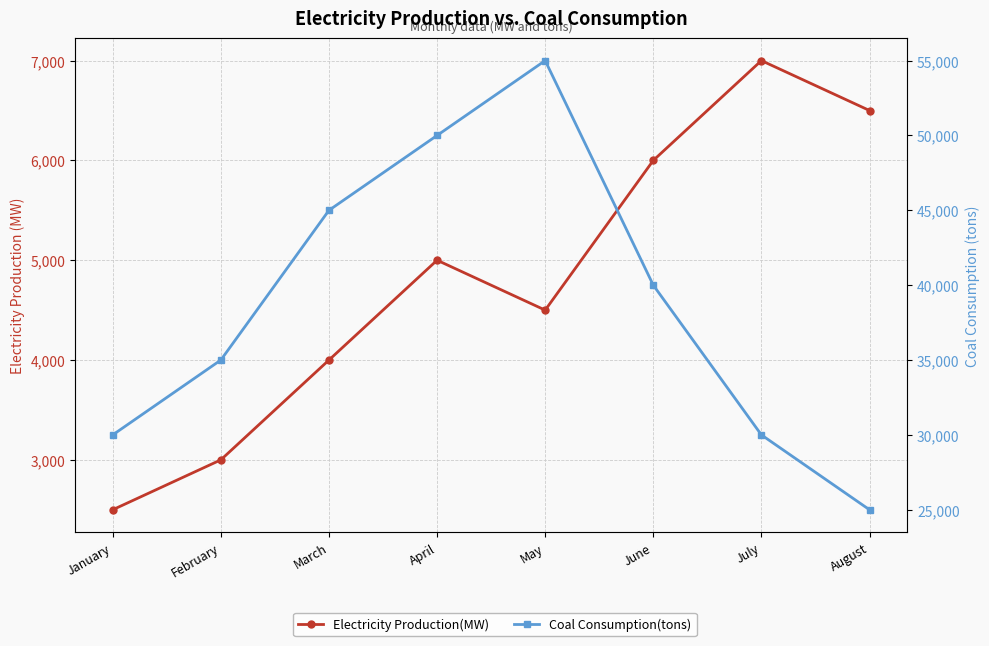

How many lines are shown in the chart?

2